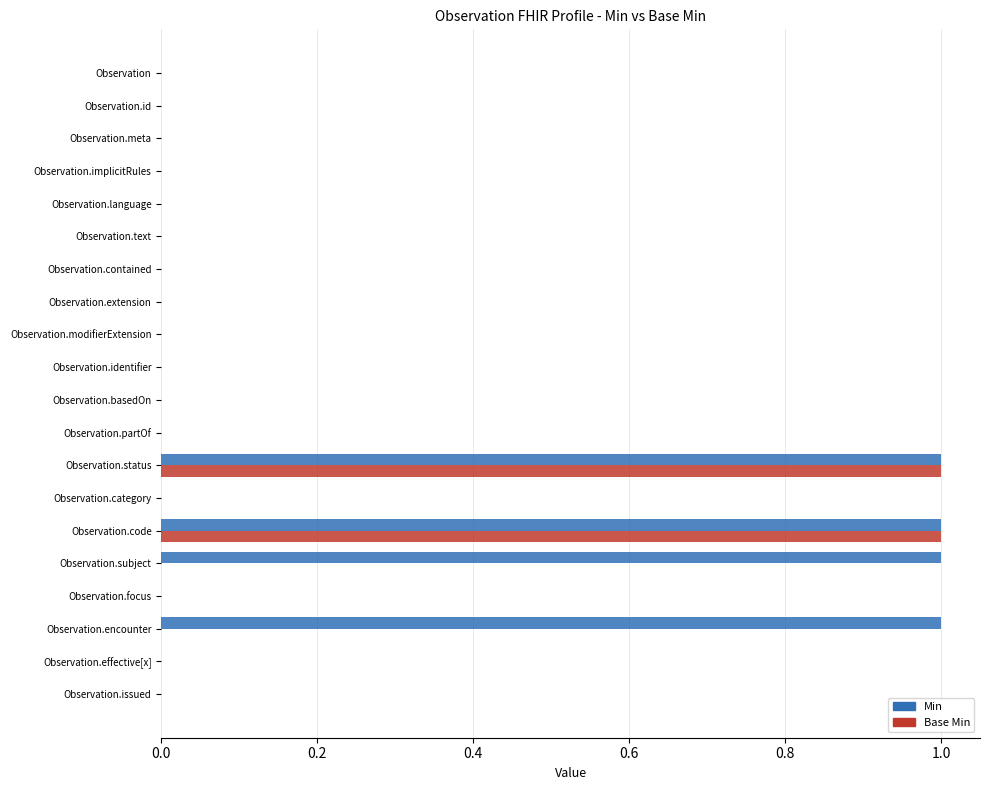

Which series has the largest total across all categories?

Min